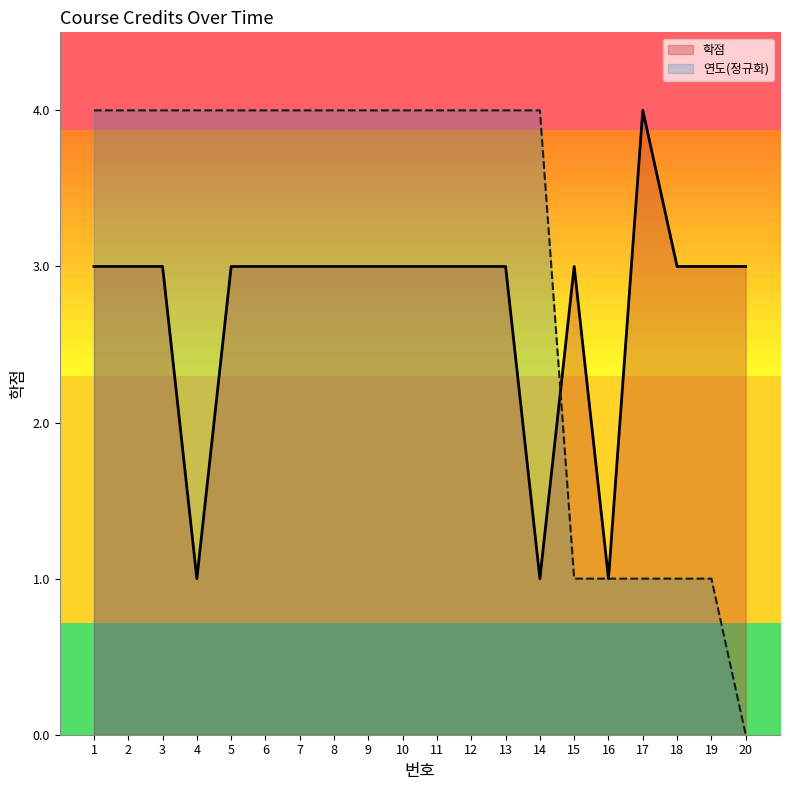

In 학점, how many points are lower than both neighbors (excluding endpoints)?

3